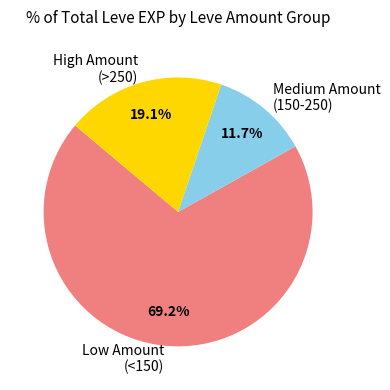

How many segments does this pie chart have?

3